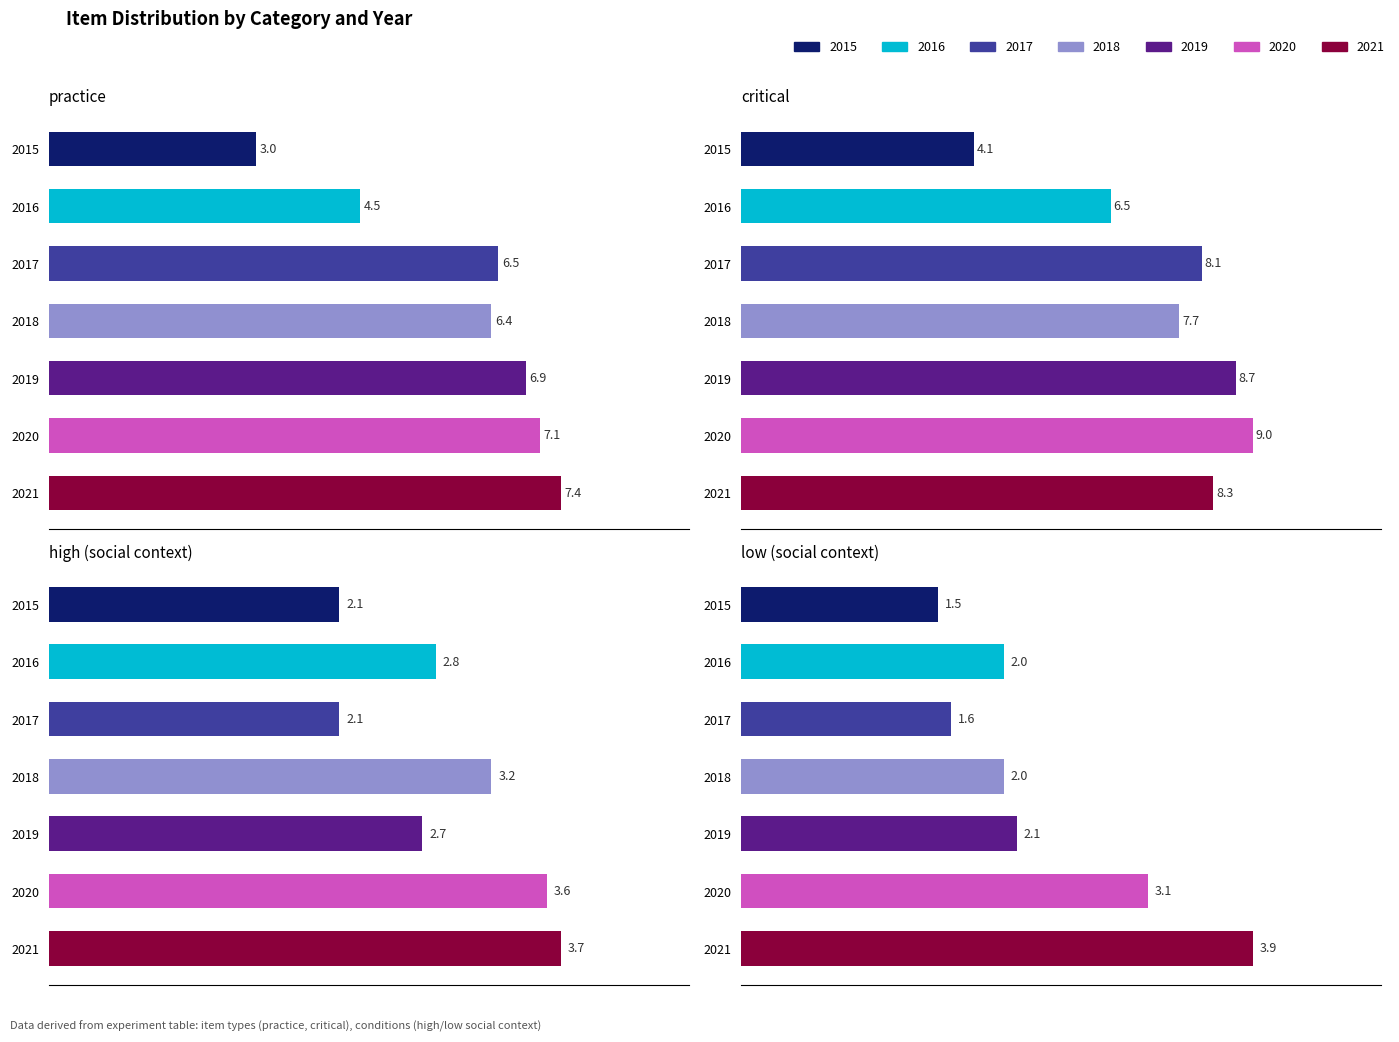

Rank the categories by low value from lowest to highest.

2015, 2017, 2016, 2018, 2019, 2020, 2021